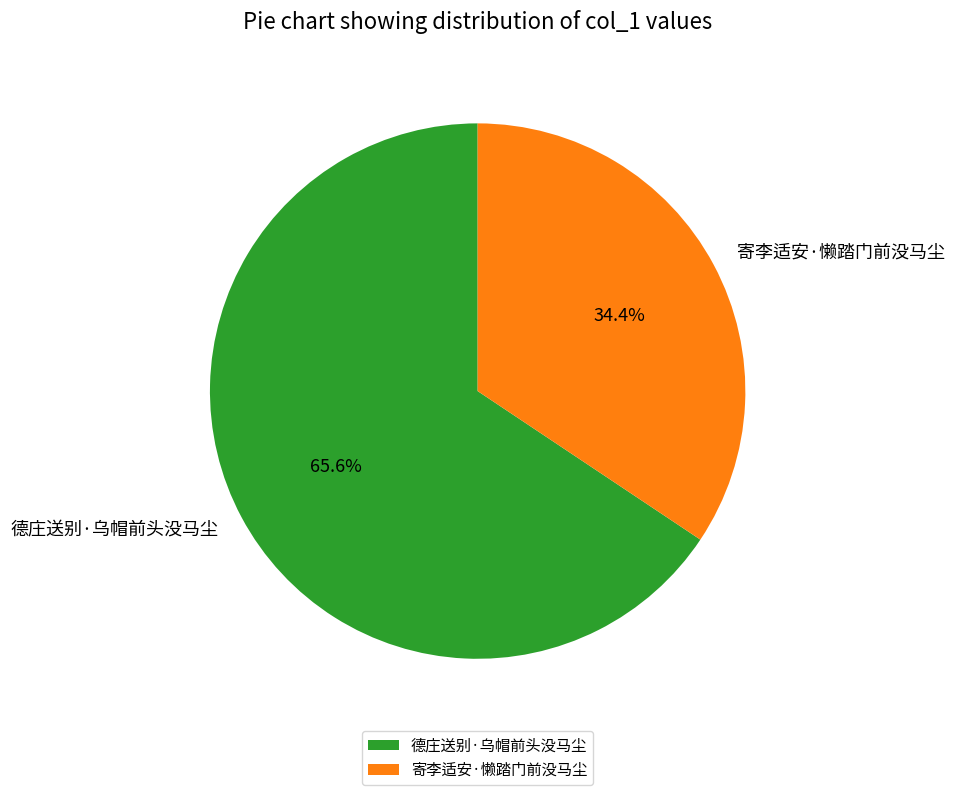

How many slices are in this pie chart?

2